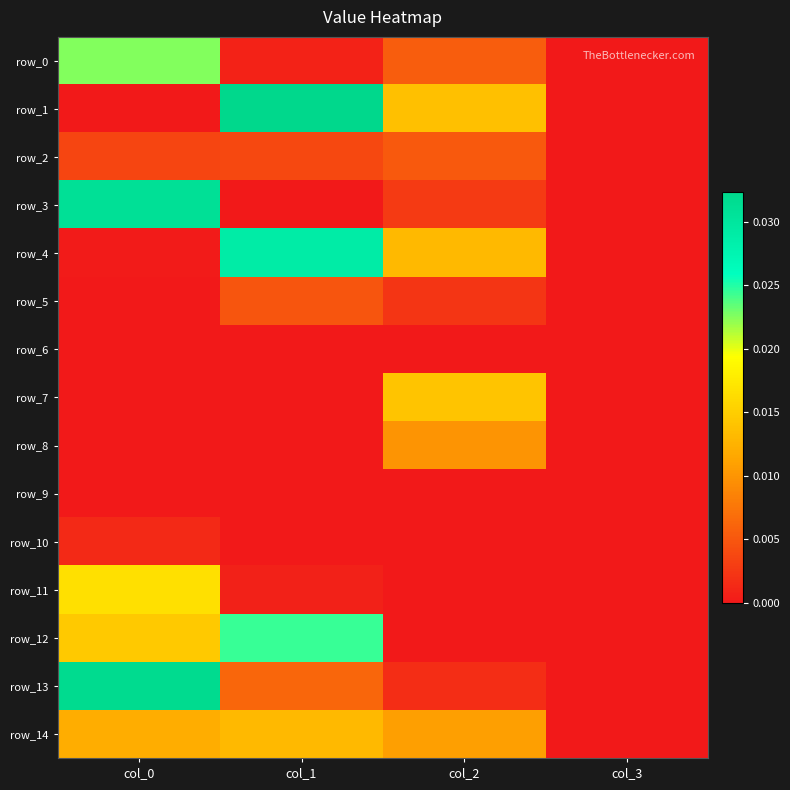

Between col_1 and col_2, which is larger?

col_2